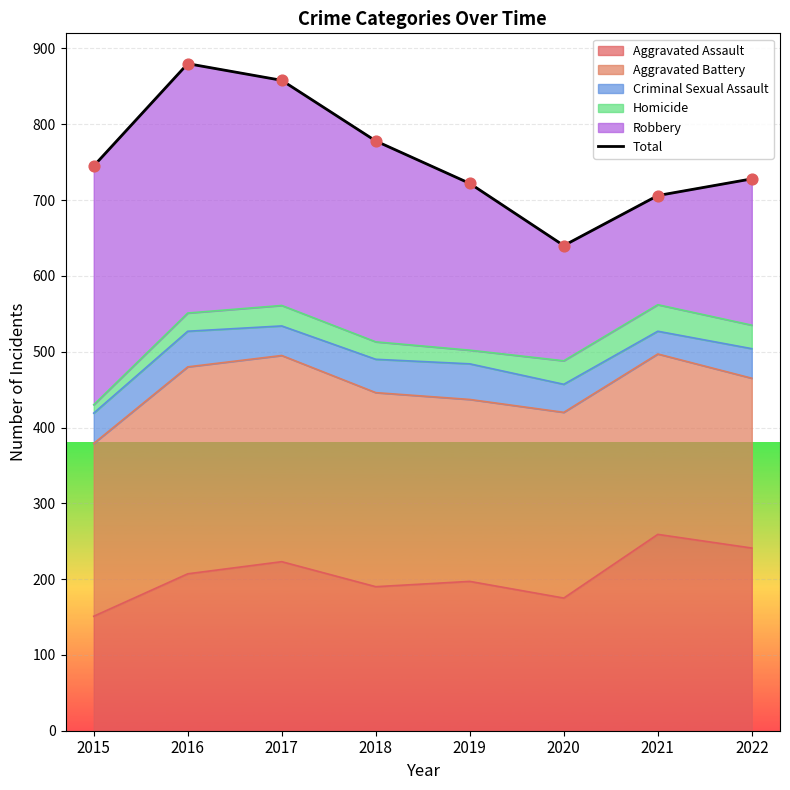

The value of Aggravated Assault at 2020 is 175. True or false?

True